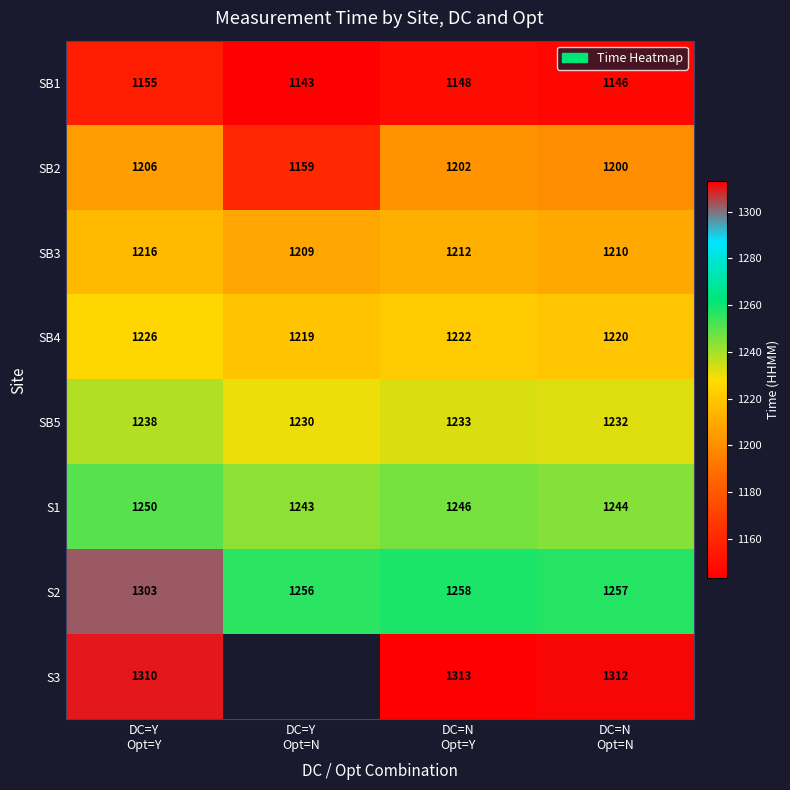

Count the SB4 values in the range 1220 to 1226.

3